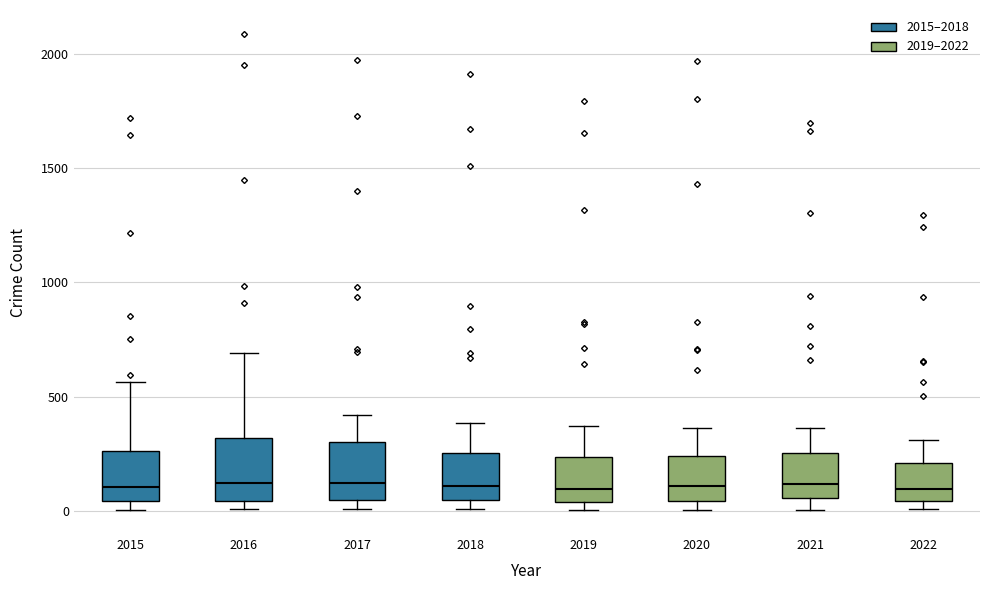

Where is the upper edge of the box at x = 2016 on the y-axis? The values are not printed on the chart, so give them approximately, as read against the axis.

300